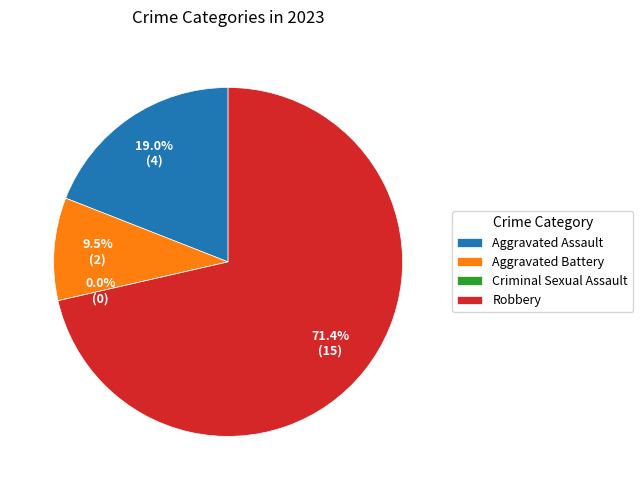

To the nearest percent, what is the combined percentage of Criminal Sexual Assault and Aggravated Battery?

10%